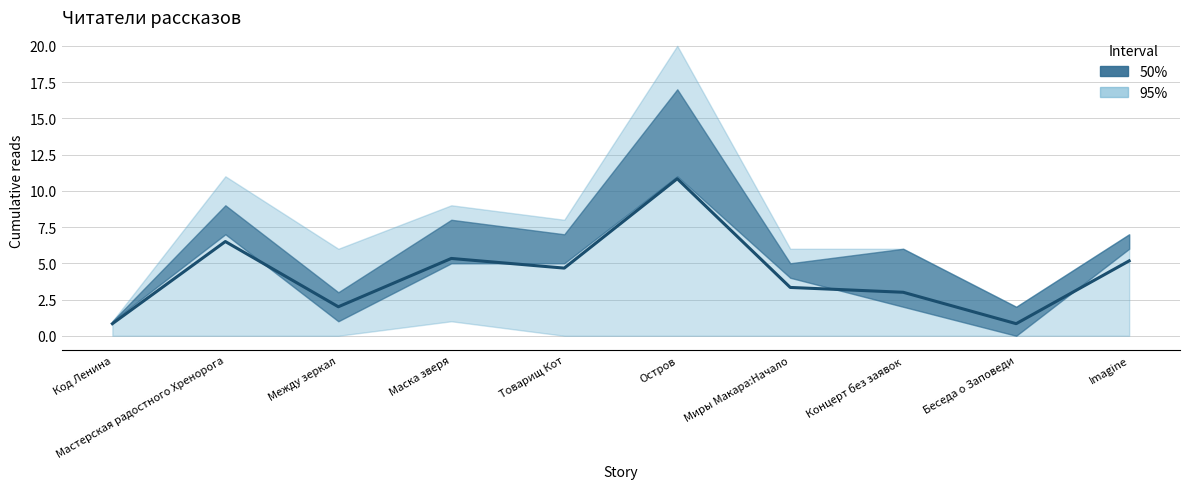

The value at Товарищ Кот is 2.7. True or false?

False